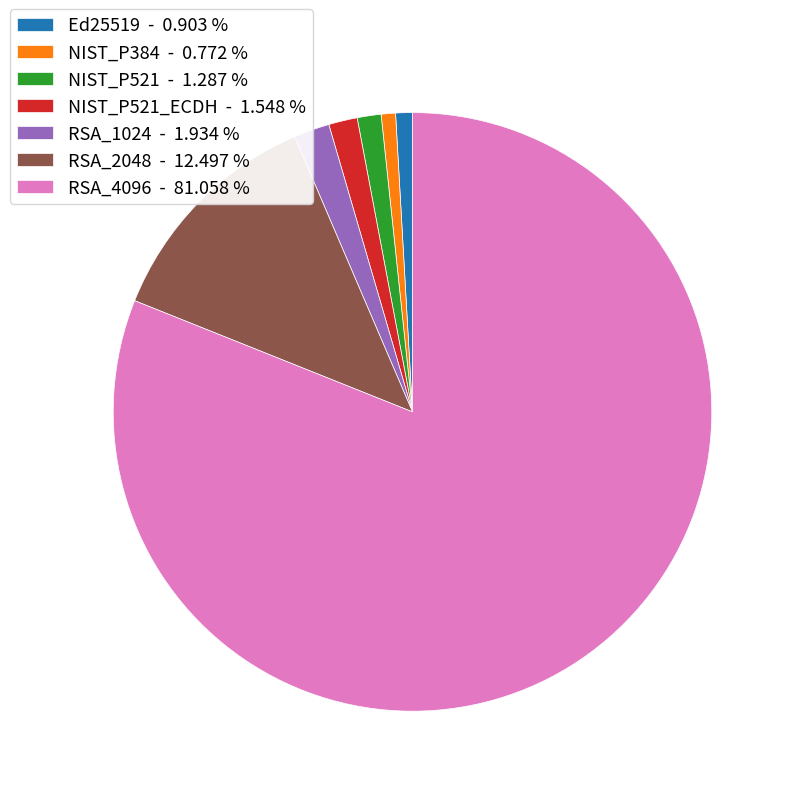

Count the number of slices in the pie.

7